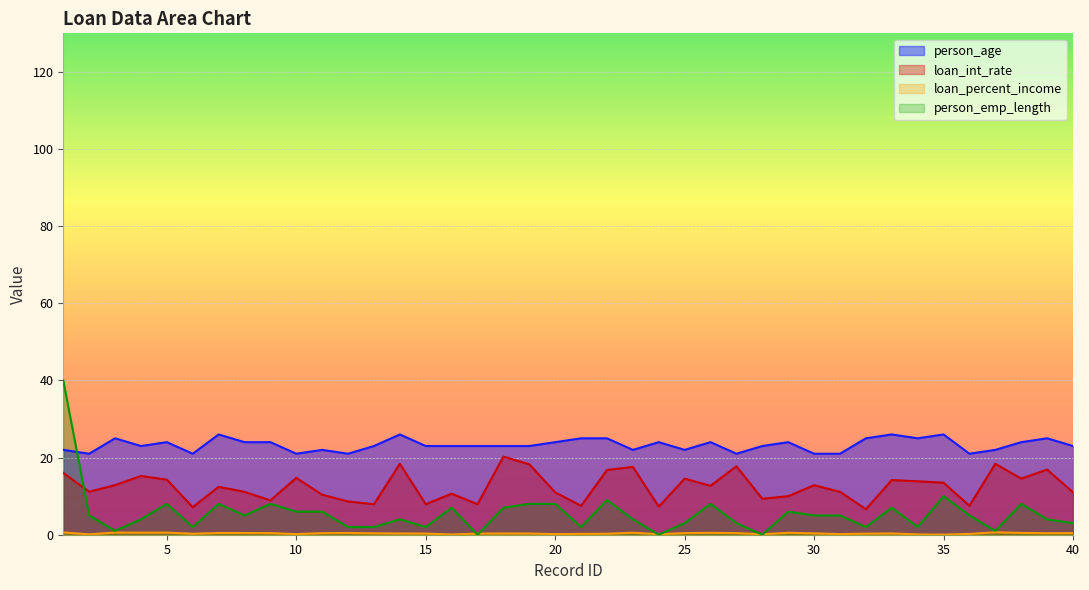

What is the difference between the maximum and minimum values in the loan_int_rate series?

13.6